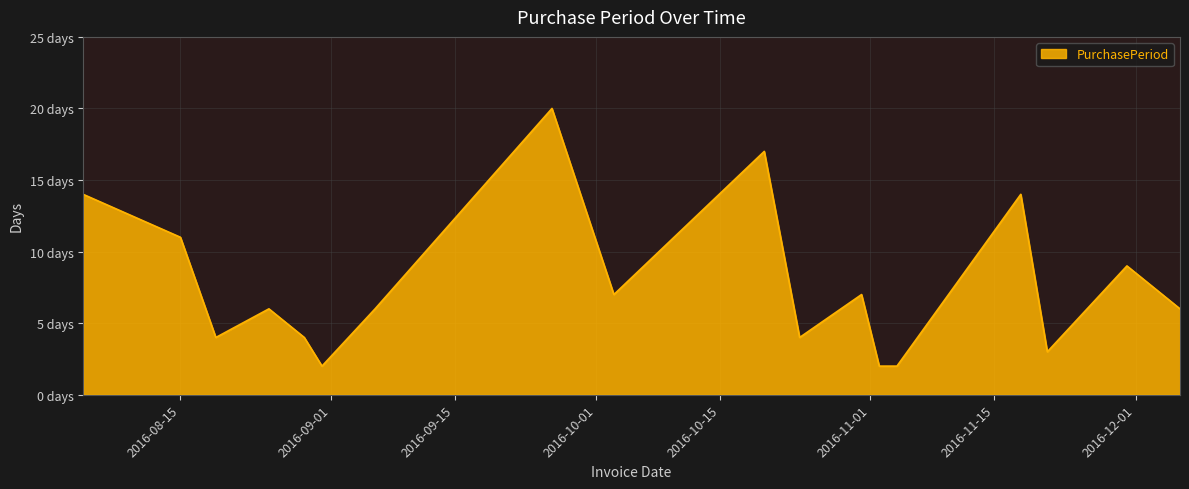

Which label corresponds to the smallest value in the chart?

2016-08-31